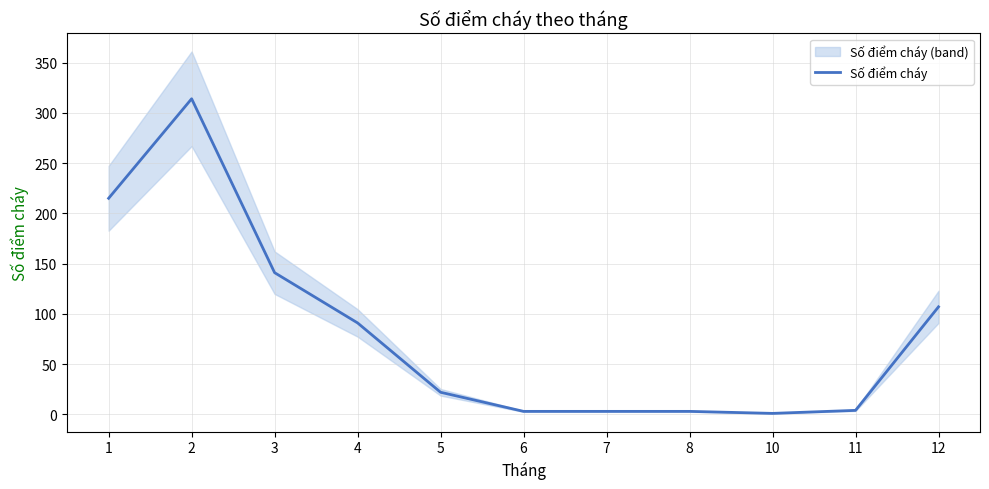

How many interior local valleys (lower than both neighbors) does the data have?

1